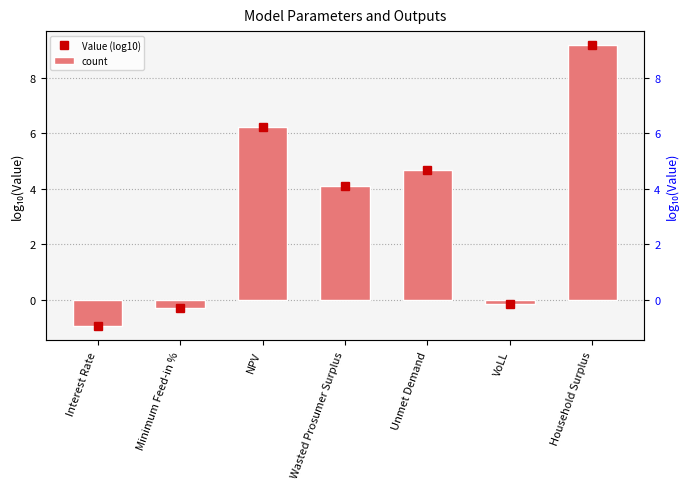

The value at Household Surplus is 9.2. True or false?

True